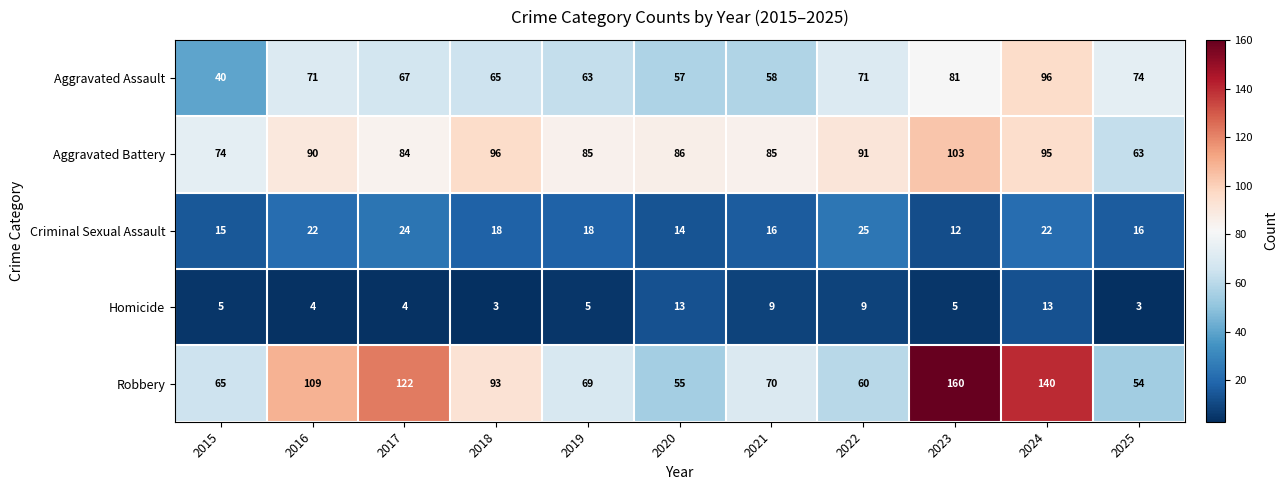

The value of Aggravated Assault at 2023 is 117. True or false?

False